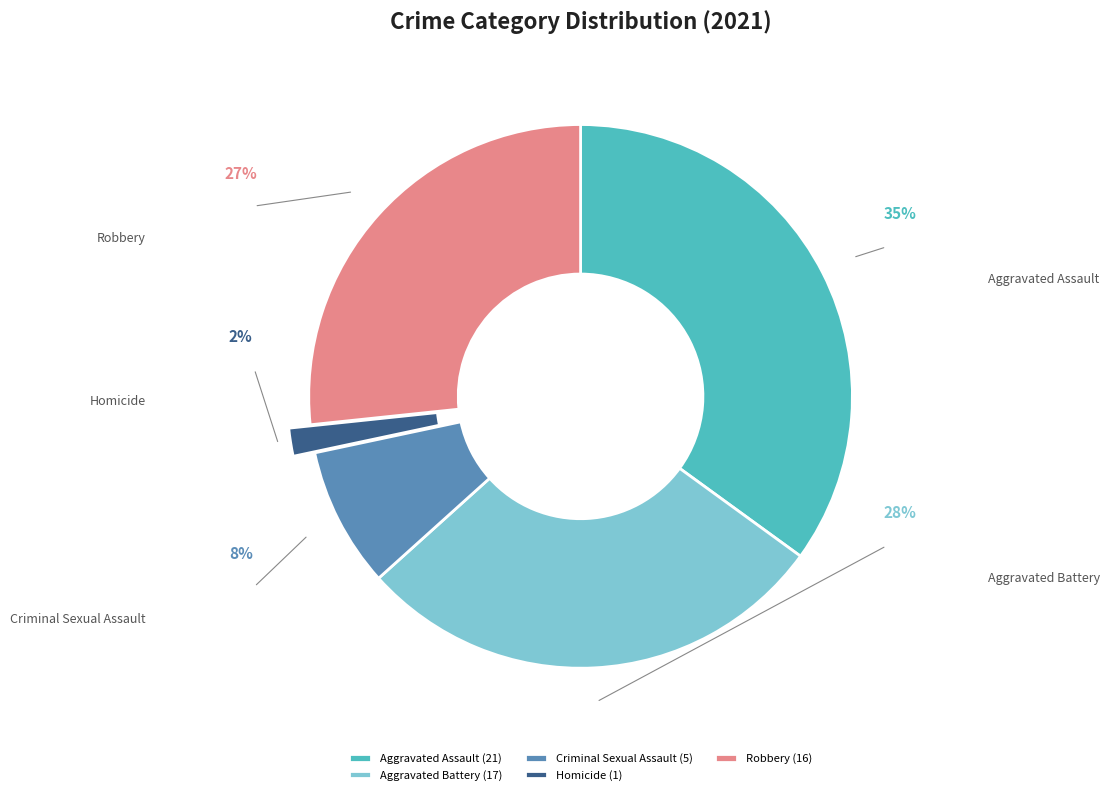

To the nearest percent, what portion does Robbery represent?

27%